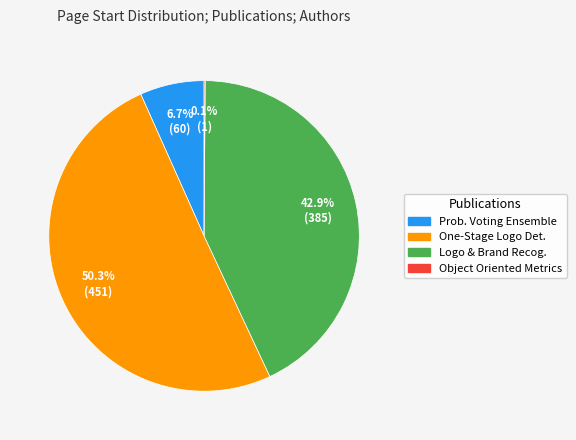

Is there a majority slice in this chart?

Yes